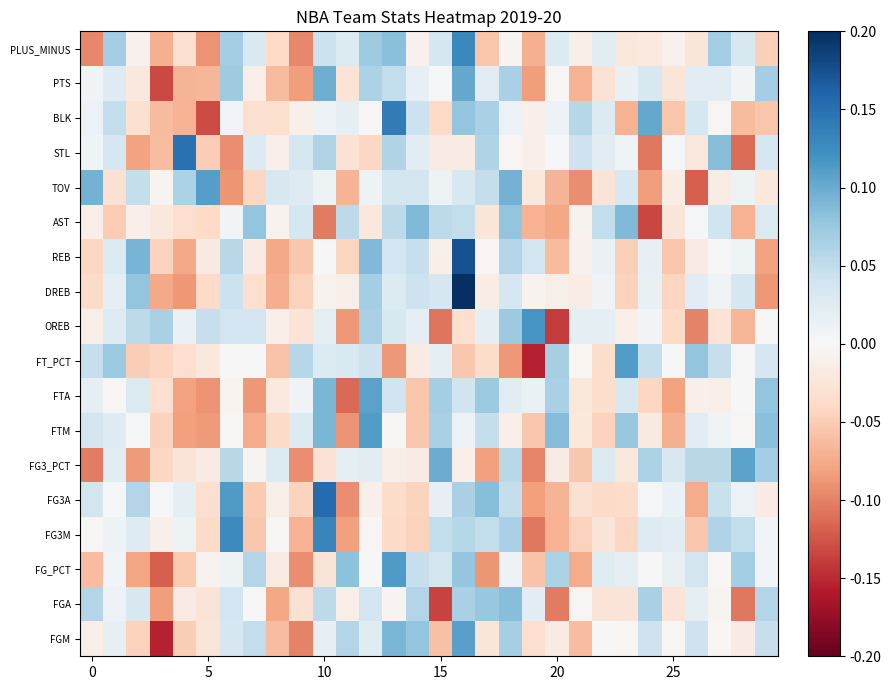

What is the minimum value shown in the chart?

-0.2